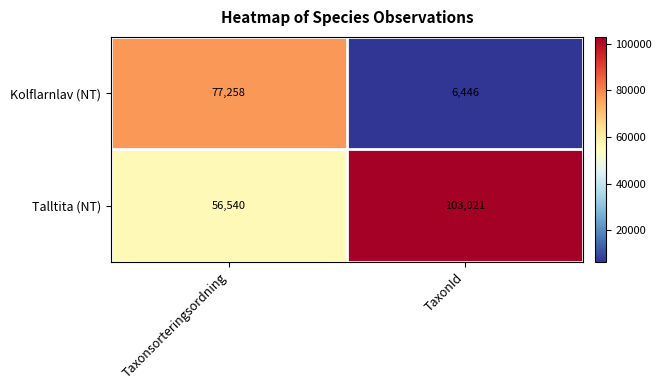

Which series has the largest total across all categories?

Talltita (NT)